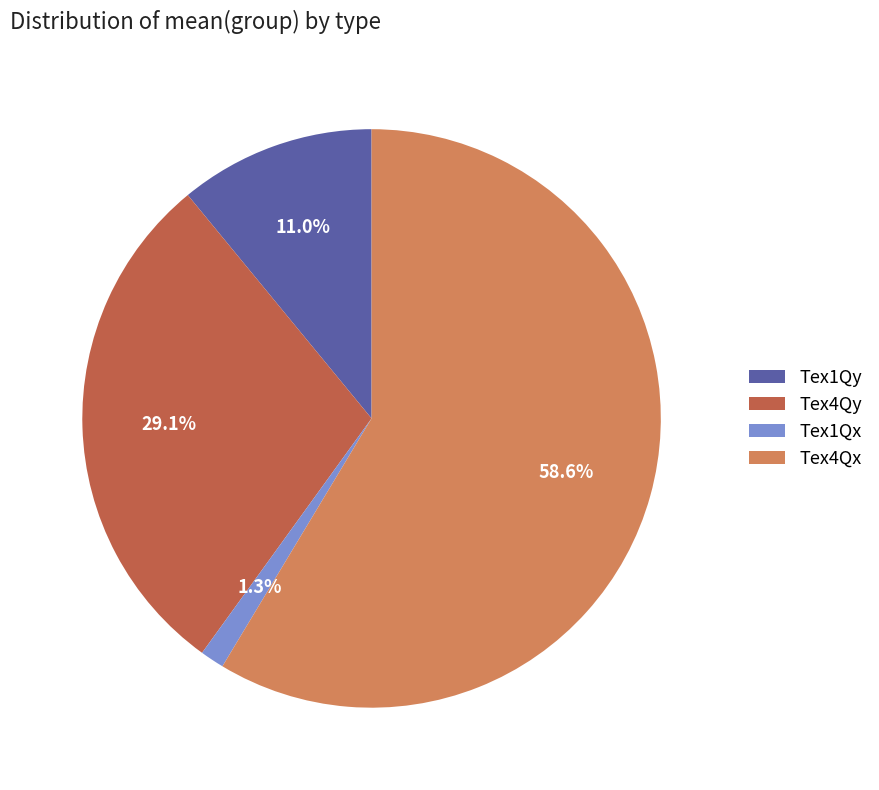

What portion of the pie excludes Tex4Qx?

41.4%